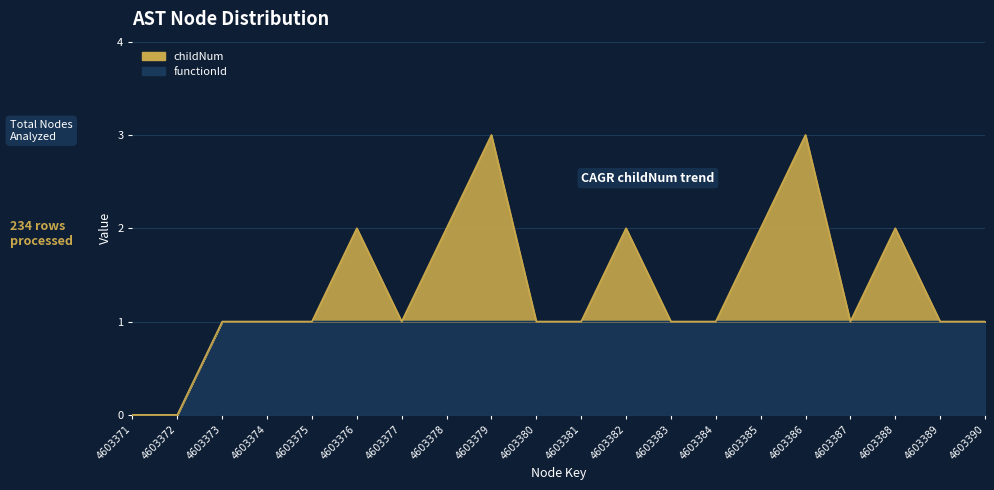

How many values are above zero?

18